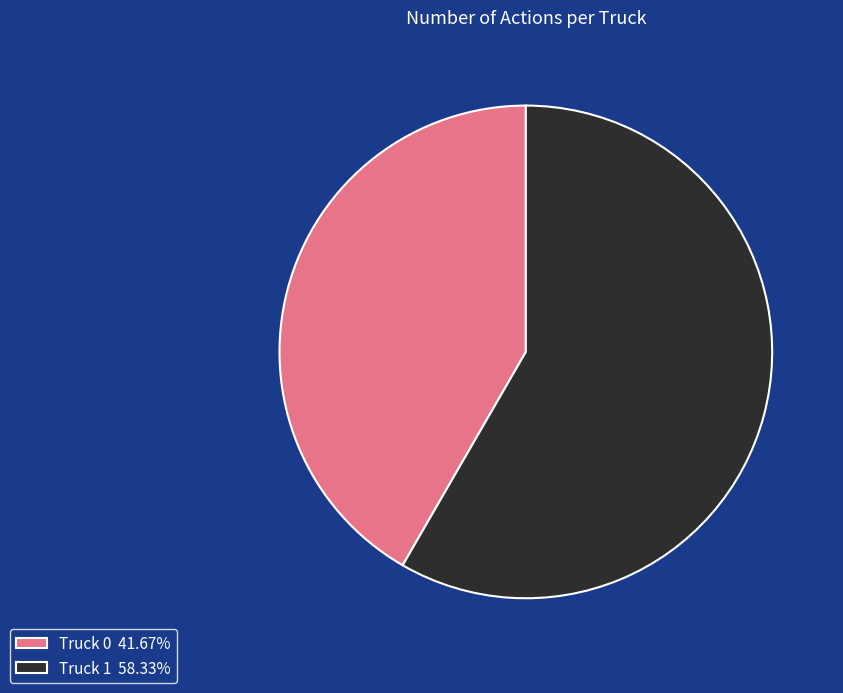

Is the sum of Truck 0 41.67% and Truck 1 58.33% greater than half?

Yes